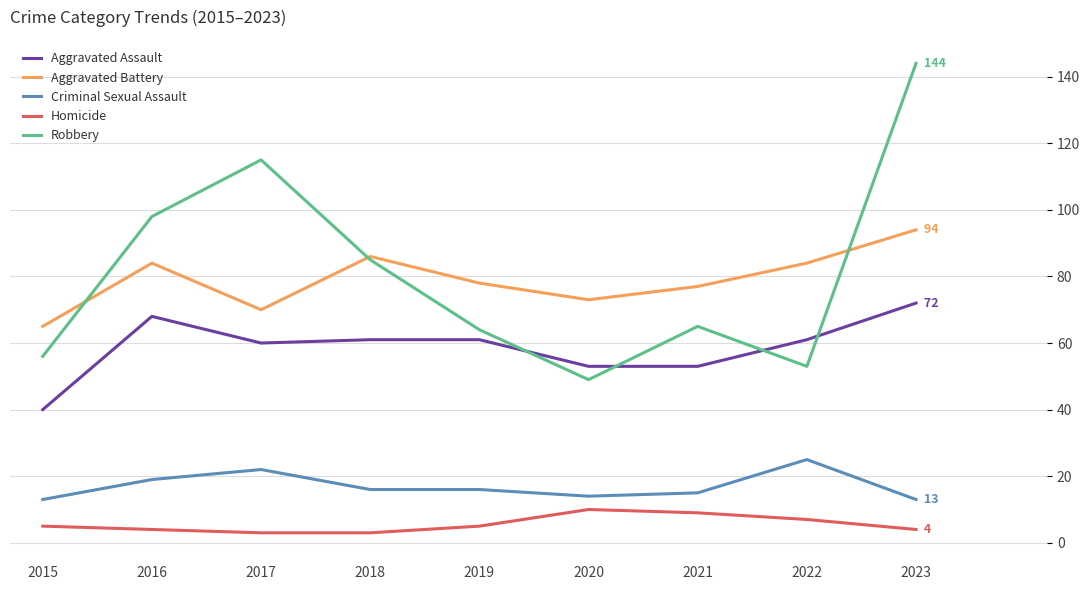

At 2015, list the series in order from largest to smallest.

Aggravated Battery, Robbery, Aggravated Assault, Criminal Sexual Assault, Homicide